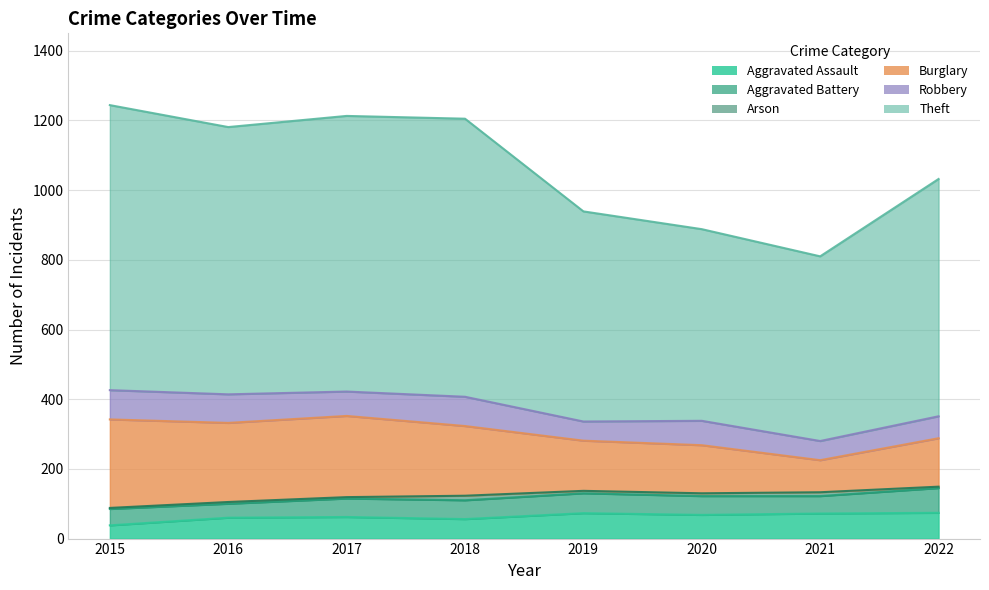

Reading left to right, extract all data points from this chart.

Aggravated Assault: 38	60	62	56	73	68	72	74
Aggravated Battery: 47	40	53	54	57	54	50	71
Arson: 3	5	4	13	7	8	11	4
Burglary: 254	227	233	200	144	138	92	139
Robbery: 84	82	70	84	55	70	55	63
Theft: 818	767	791	798	603	550	530	681